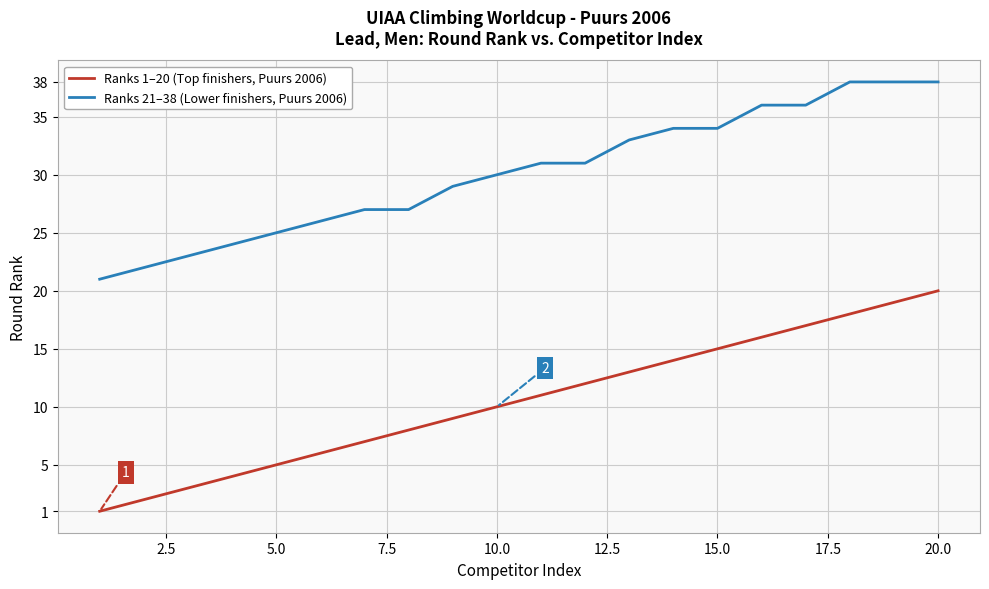

Which series has the widest spread of values?

Ranks 1–20 (Top finishers, Puurs 2006)